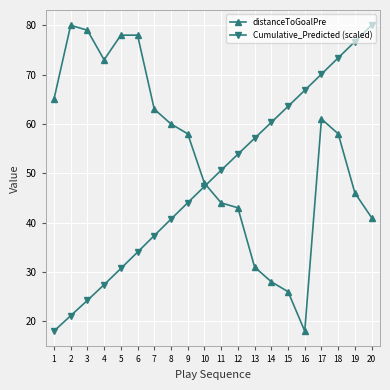

Is it true that distanceToGoalPre equals 41.0 at 20?

True